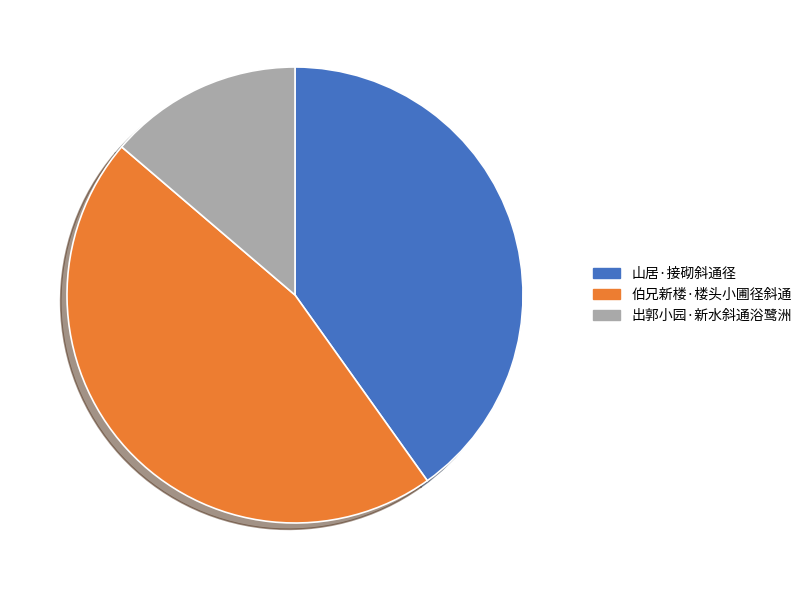

The 山居·接砌斜通径 slice represents 48% of the pie. True or false?

False